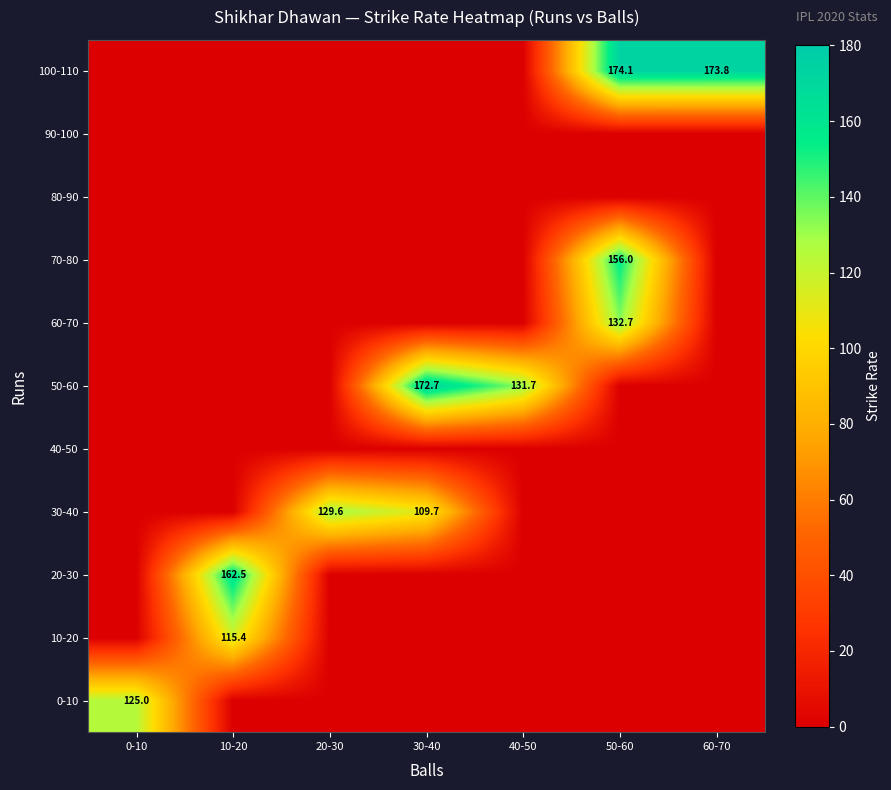

Count the number of categories in the chart.

7